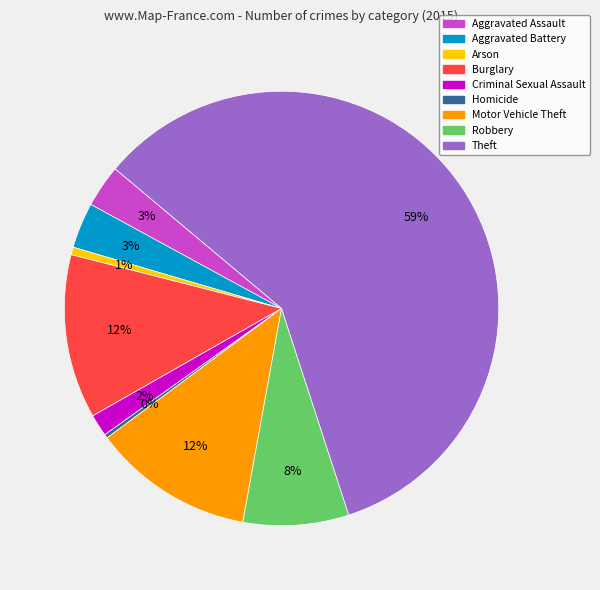

Which slice represents more than half of the pie?

Theft